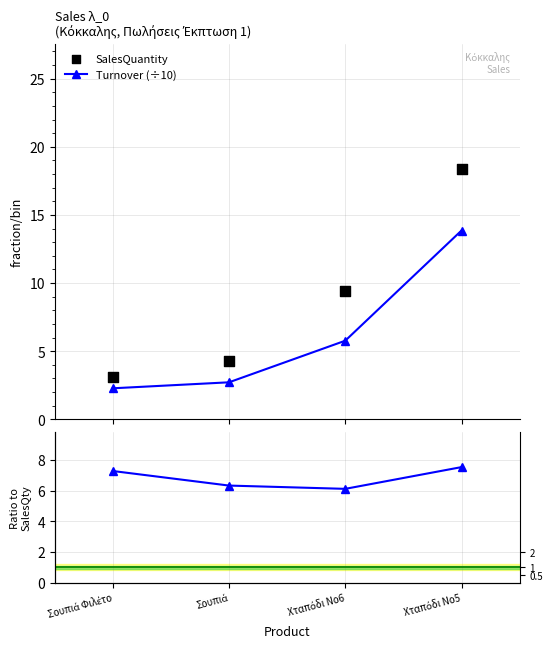

At which category is the sum across all series the highest?

Χταπόδι Νο5